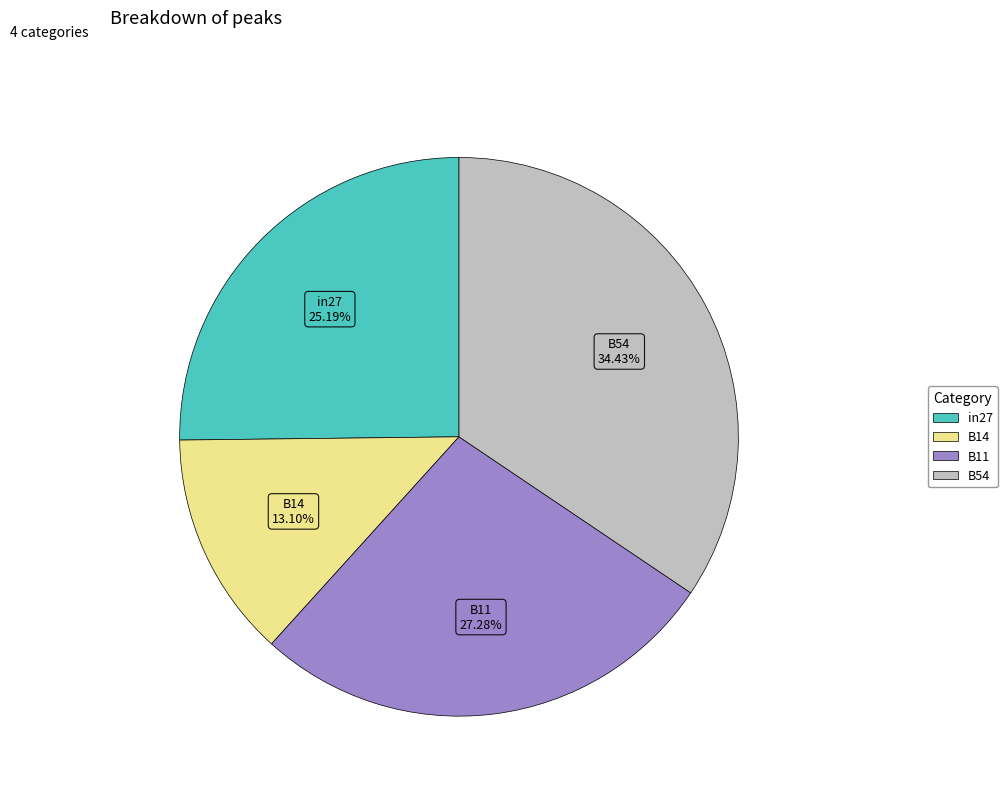

To the nearest percent, what is the combined percentage of B14 and B11?

40%